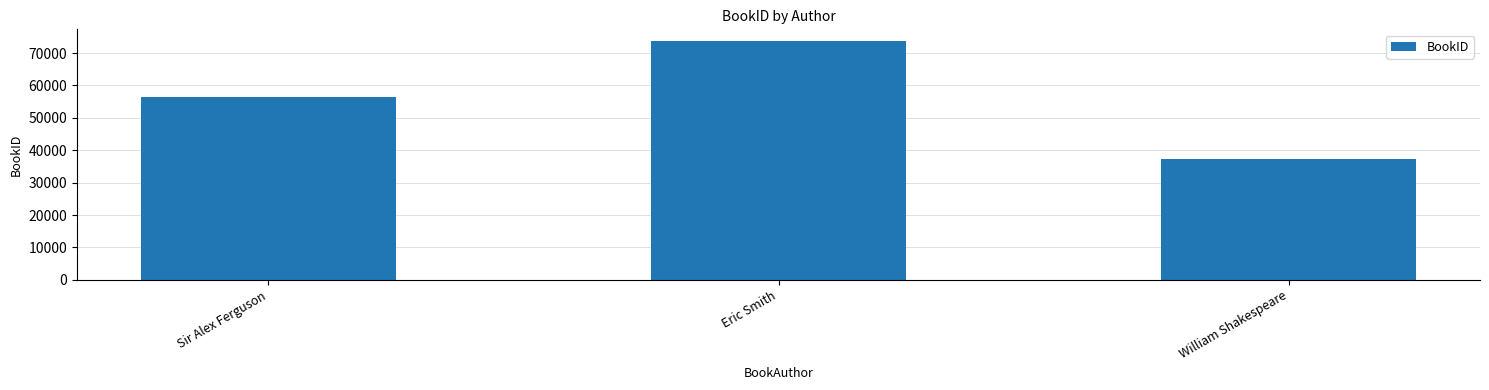

Reading left to right, list all the values displayed in this chart.

56353	73638	37364